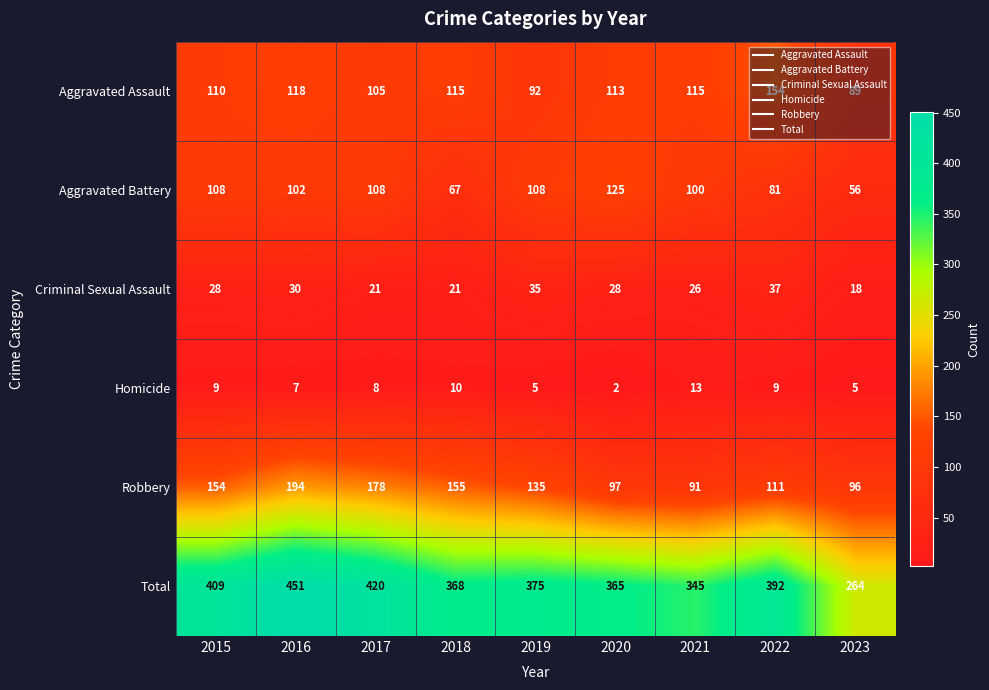

Which series changed the most between 2018 and 2022?

Robbery